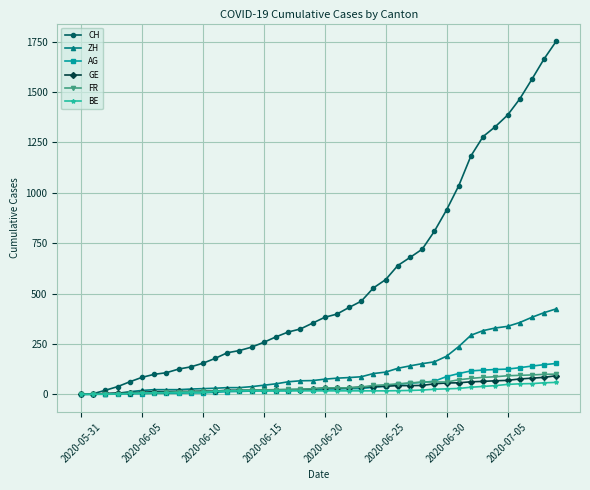

Which series has the largest range (max minus min)?

CH